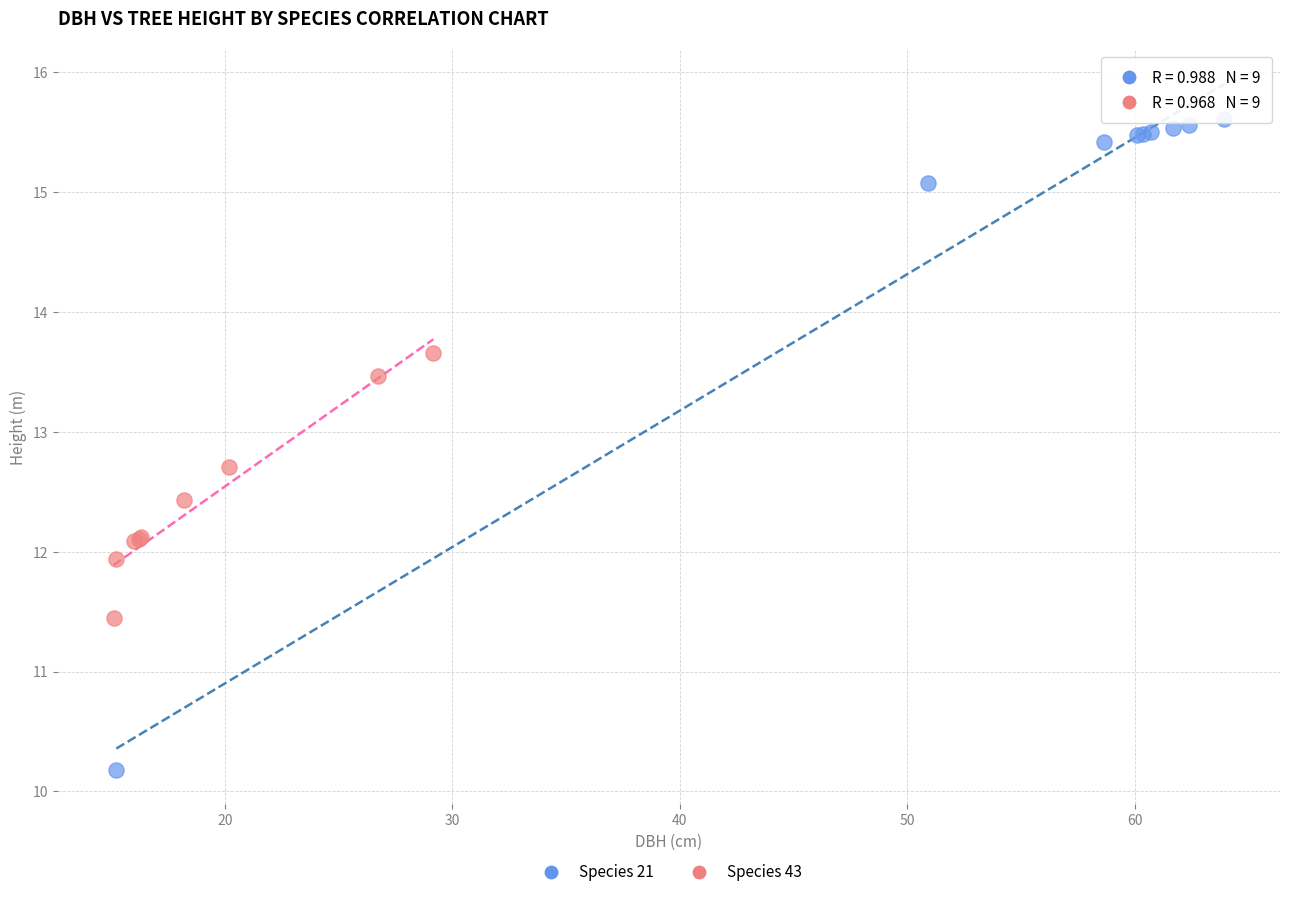

Which series has the largest Y range (max minus min)?

Species 21